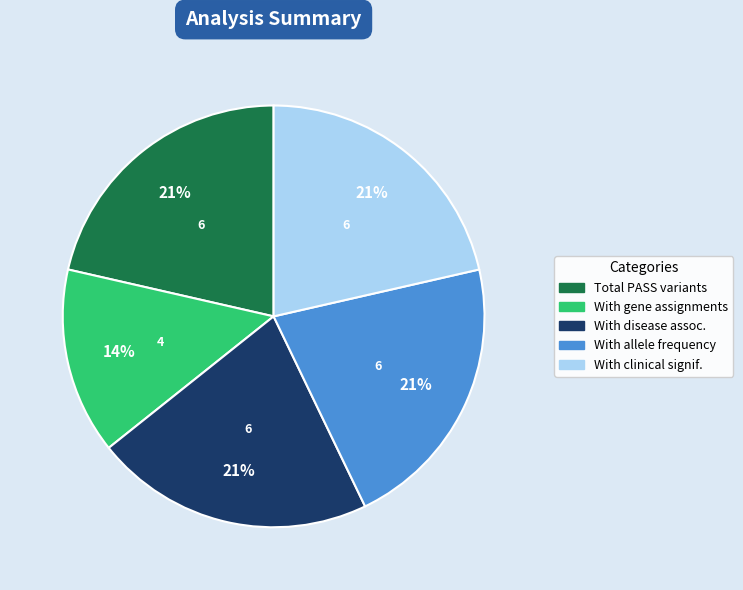

To the nearest percent, what is the average slice percentage?

20%